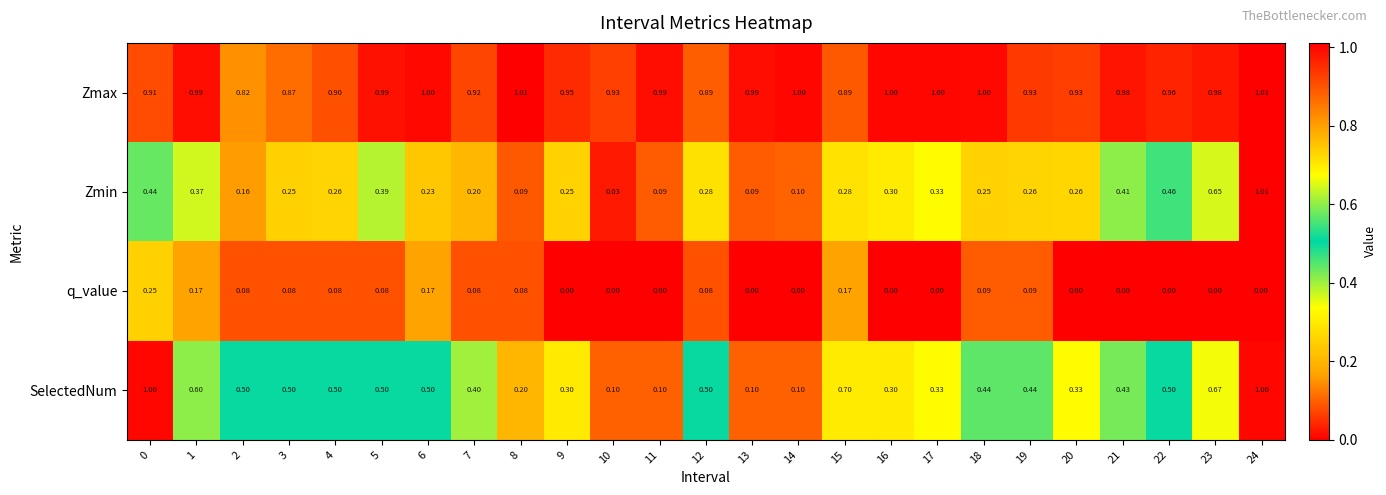

Which series changed the most between 15 and 17?

SelectedNum